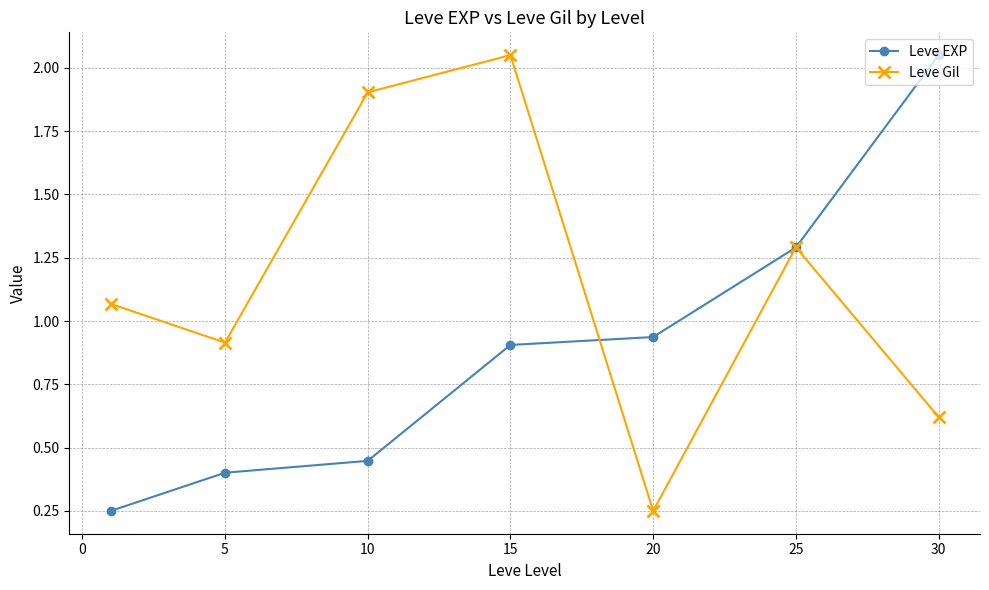

Rank the series by their average value, from lowest to highest.

Leve EXP, Leve Gil